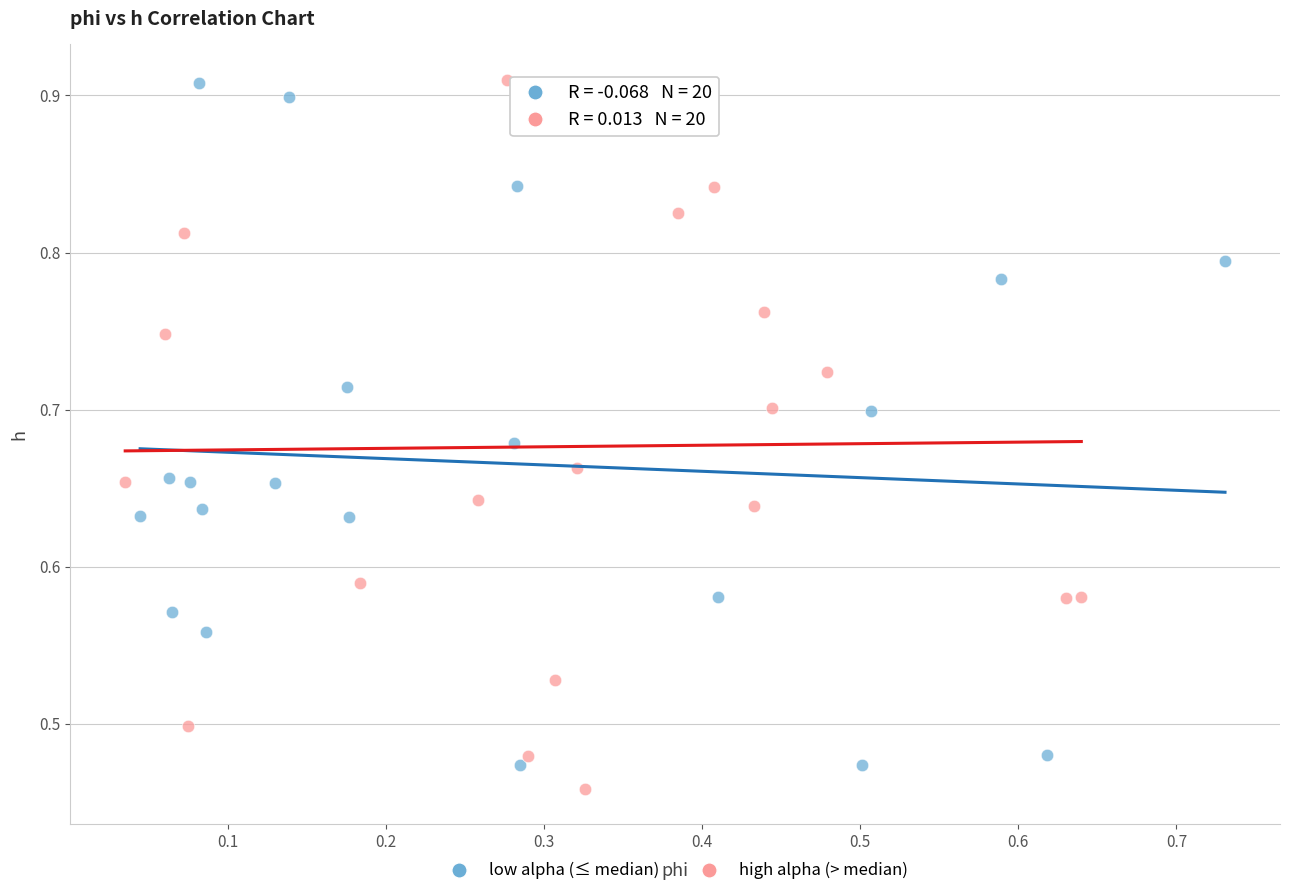

What are all the series names shown in the legend?

low alpha (≤ median), high alpha (> median)